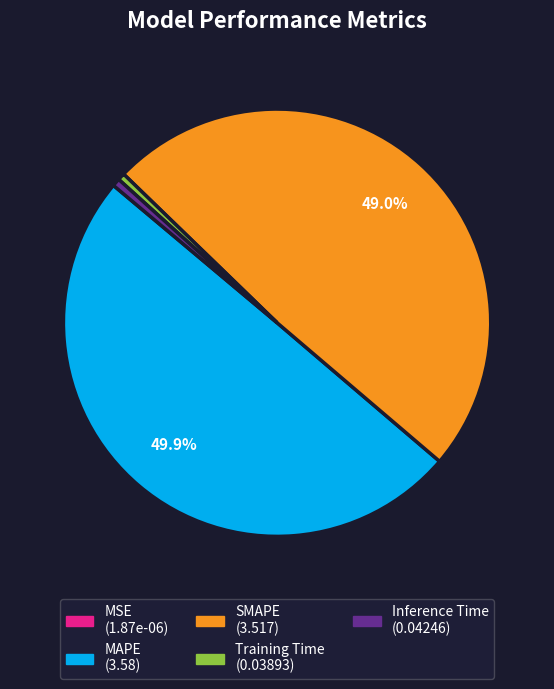

True or false: SMAPE accounts for 49% of the total.

True